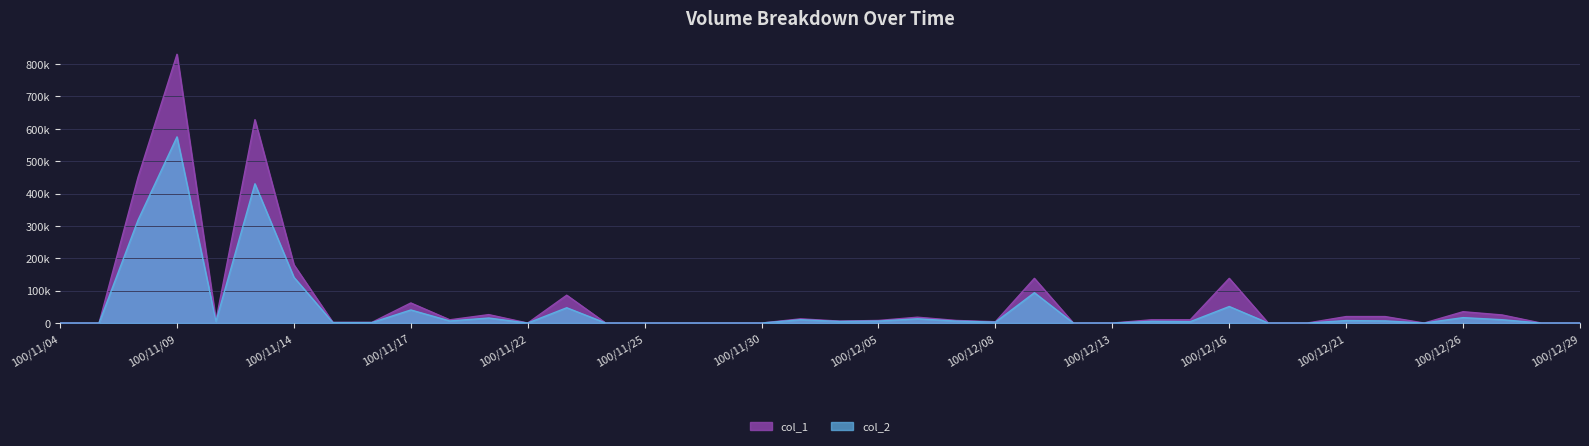

True or false: col_2 and col_1 cross at least once.

False